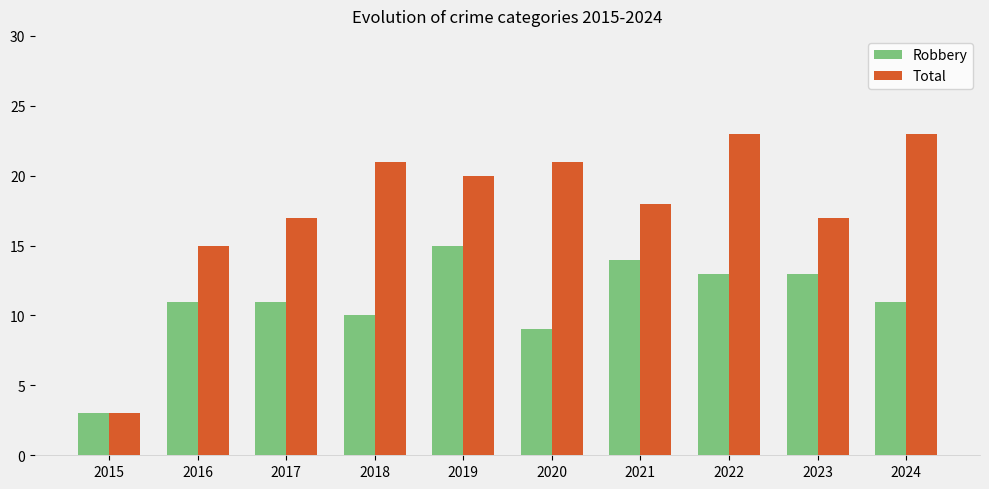

What is the highest value of the Total series?

23